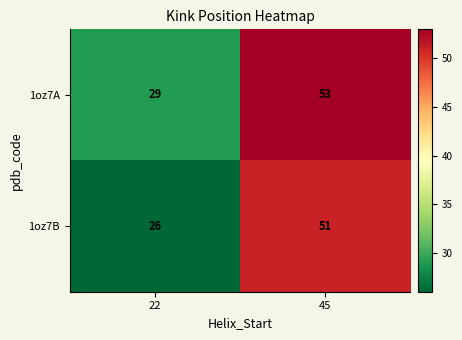

What is the difference between the 1oz7A values at 45 and 22?

24